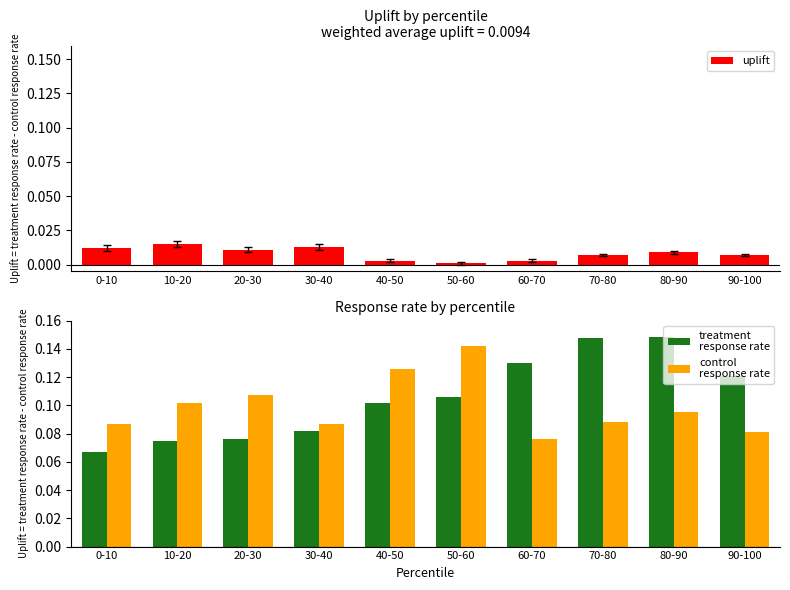

At how many categories does at least one series exceed 0?

10